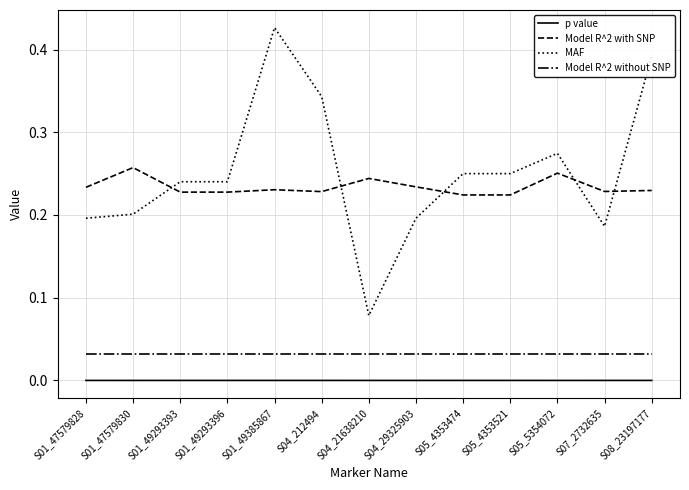

True or false: Model R^2 with SNP and MAF intersect in this chart.

True